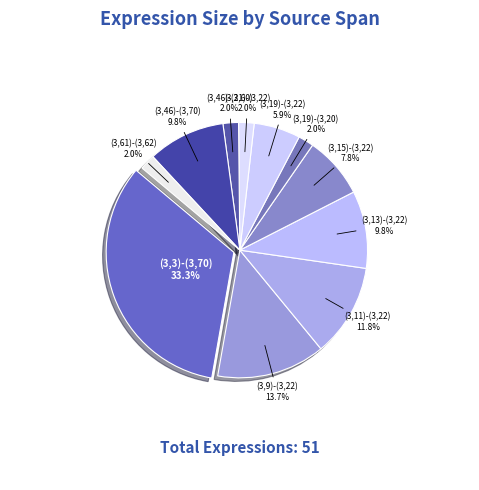

To the nearest percent, what is the combined percentage of (3,19)-(3,20) and (3,11)-(3,22)?

14%